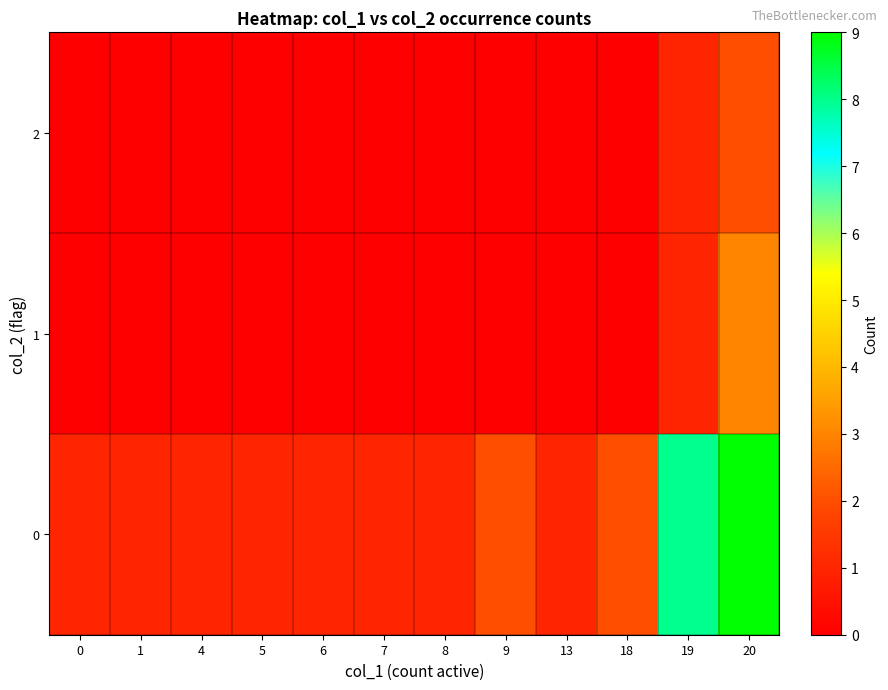

Reading left to right, what are all the values shown in this chart?

0: 0=1	1=1	4=1	5=1	6=1	7=1	8=1	9=2	13=1	18=2	19=8	20=9
1: 0=0	1=0	4=0	5=0	6=0	7=0	8=0	9=0	13=0	18=0	19=1	20=3
2: 0=0	1=0	4=0	5=0	6=0	7=0	8=0	9=0	13=0	18=0	19=1	20=2